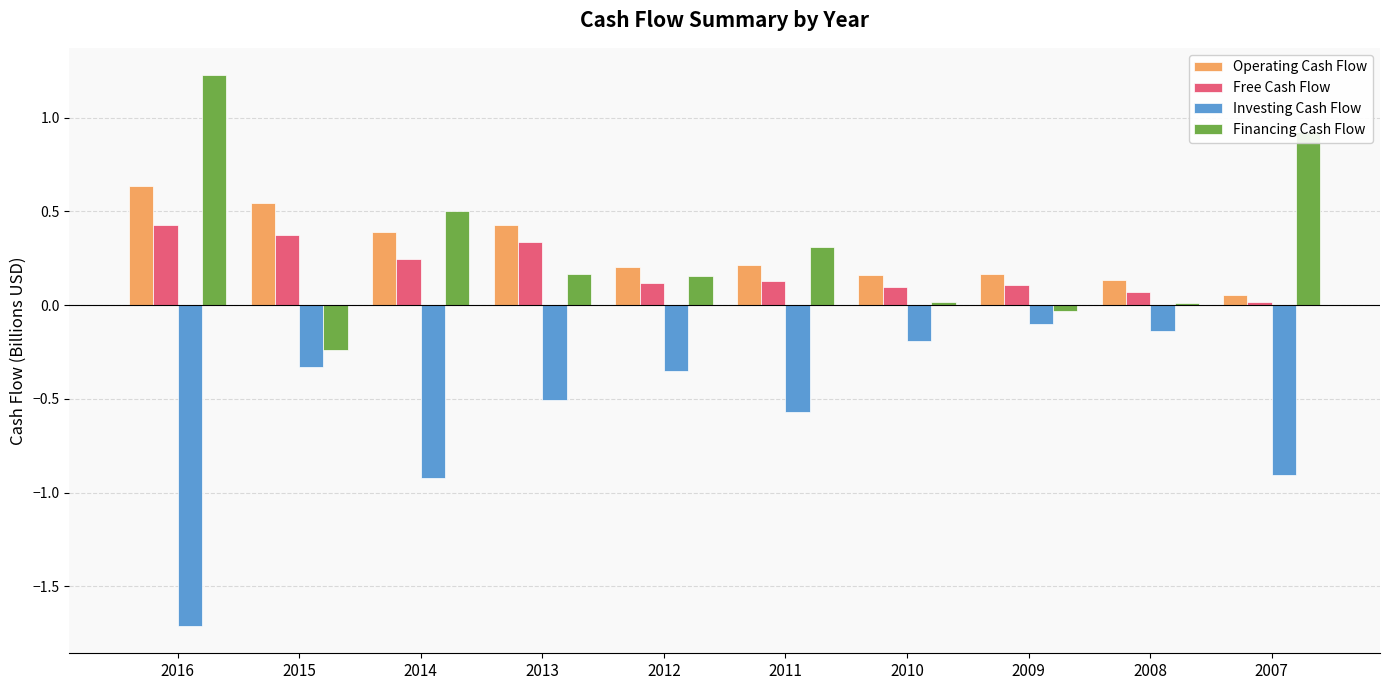

What is the sum of all Operating Cash Flow values?

2.9